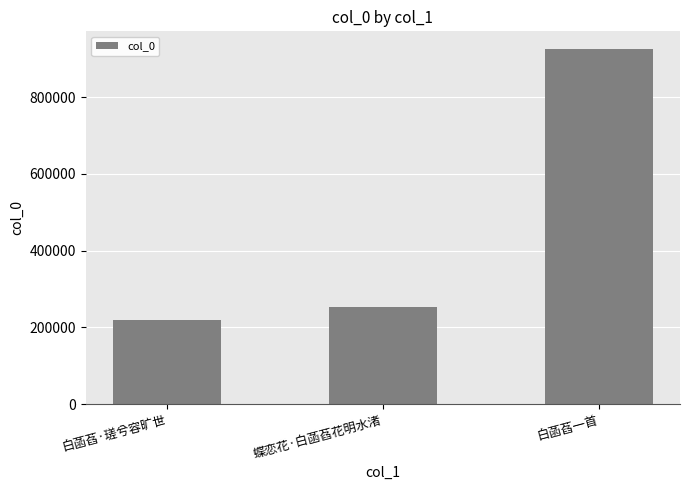

What is the smallest value displayed?

219898